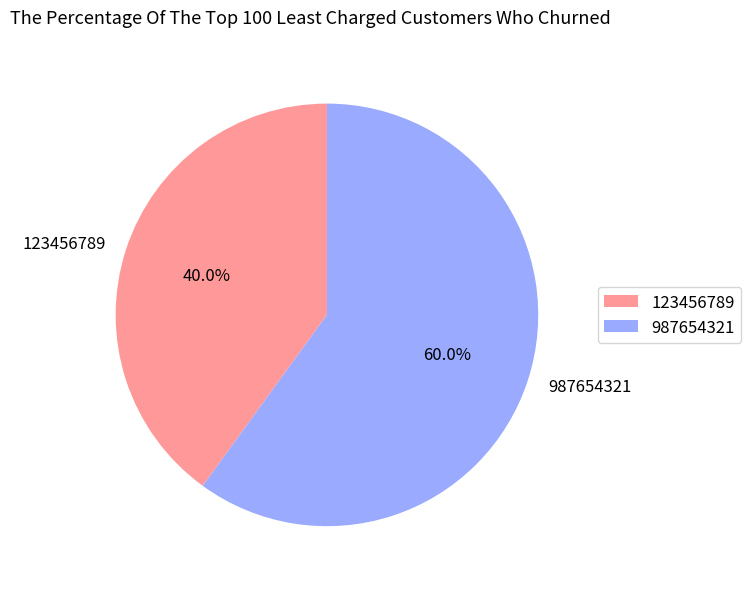

Rank the categories by value from lowest to highest.

123456789, 987654321